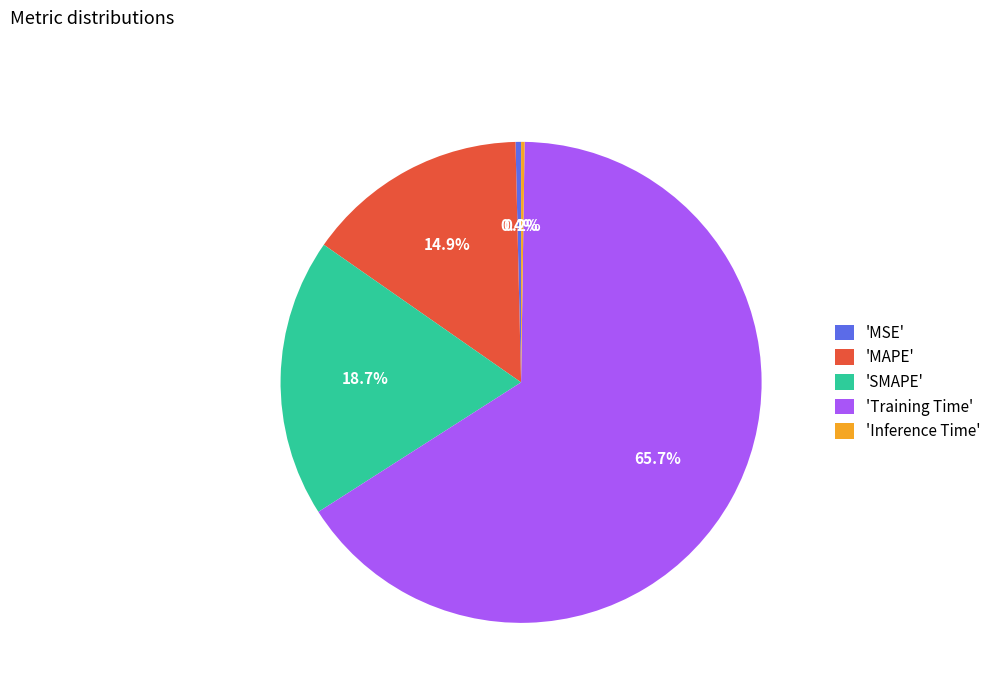

What portion of the pie excludes 'SMAPE'?

81.3%